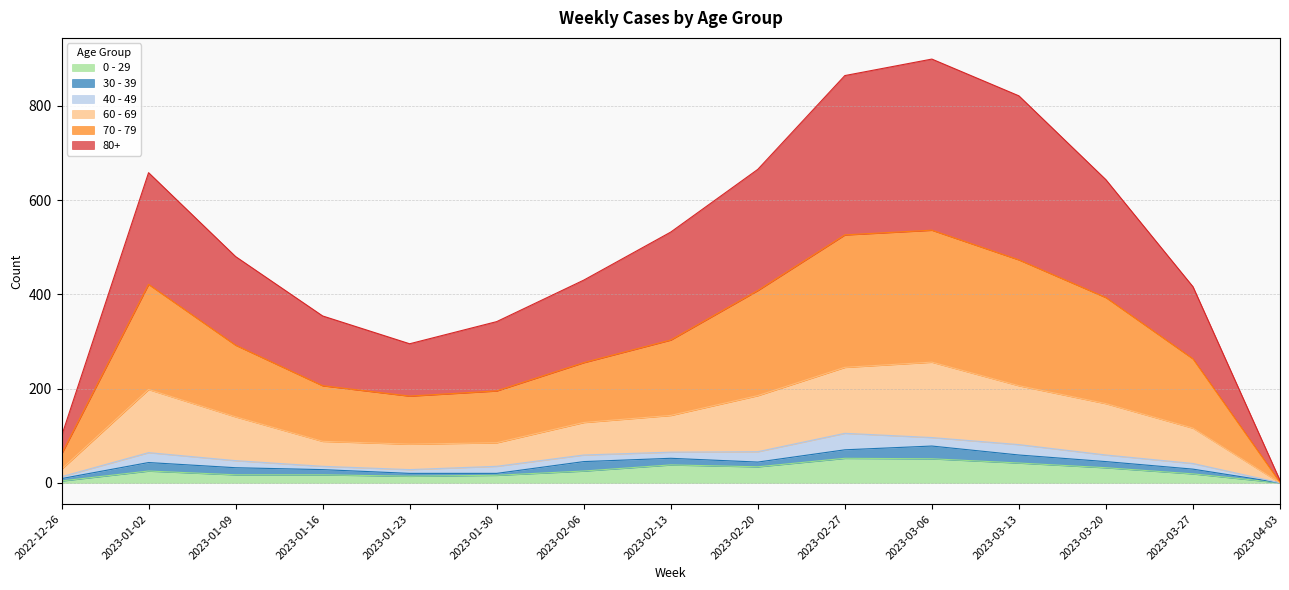

Which label corresponds to the smallest value in the chart?

2023-04-03